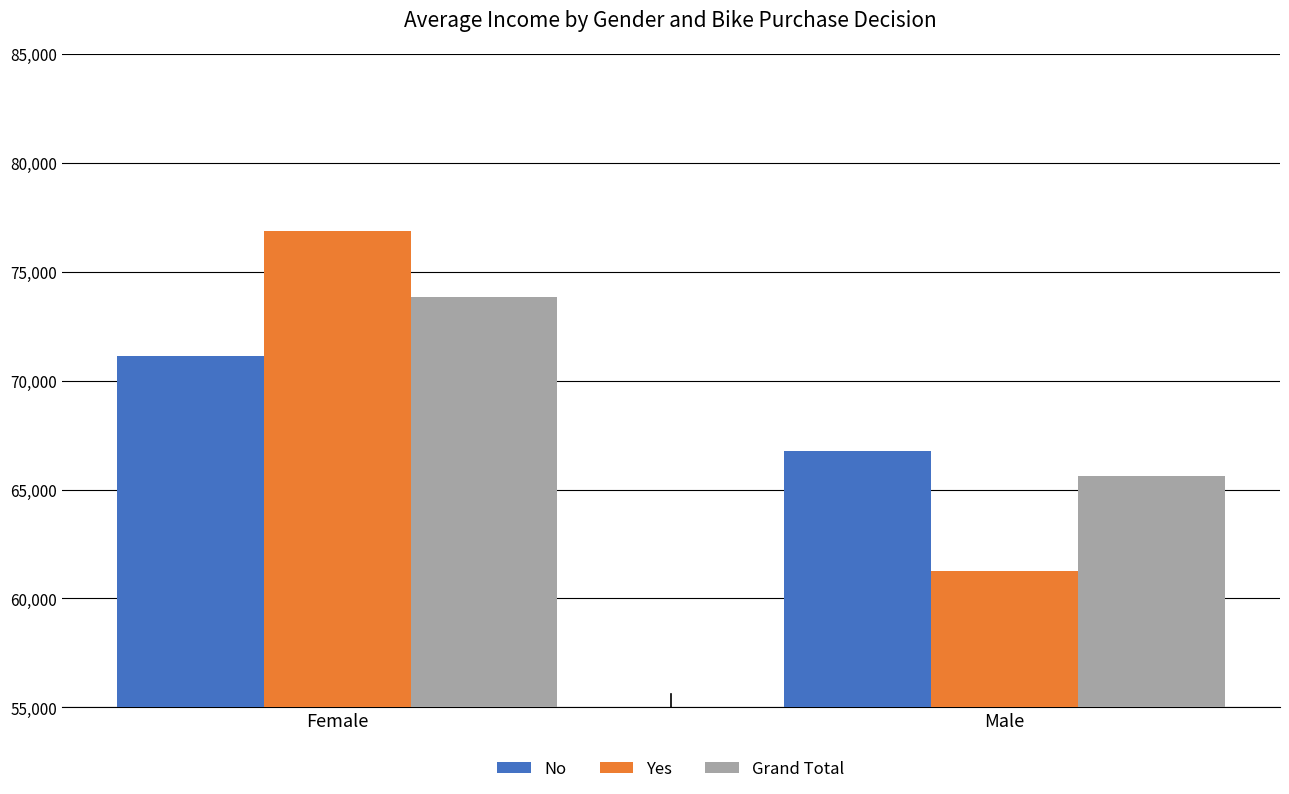

How many data points does each series have?

2